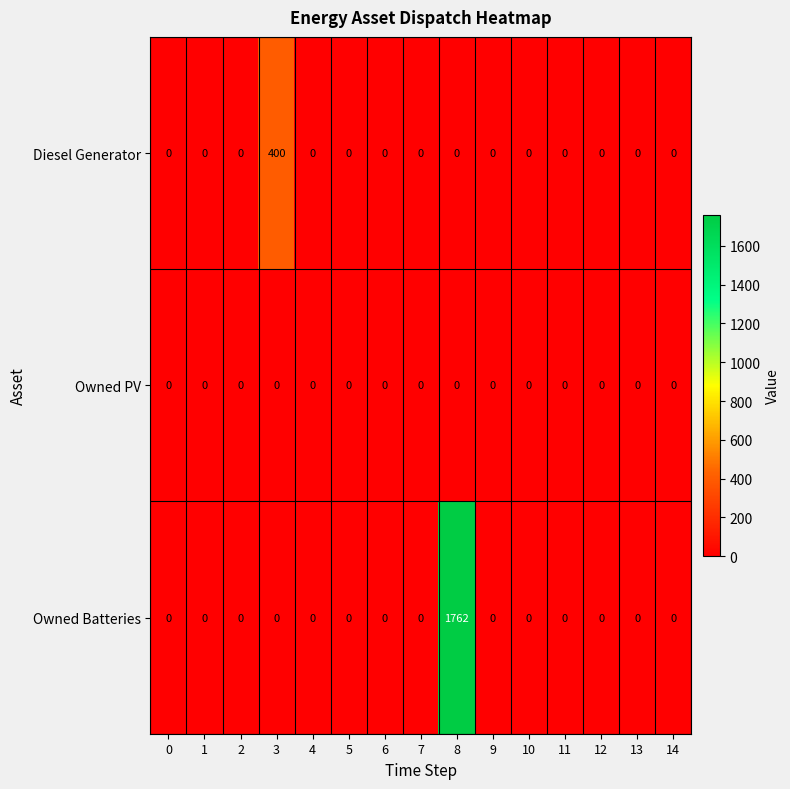

Rank the series by their maximum value, from lowest to highest.

Owned PV, Diesel Generator, Owned Batteries